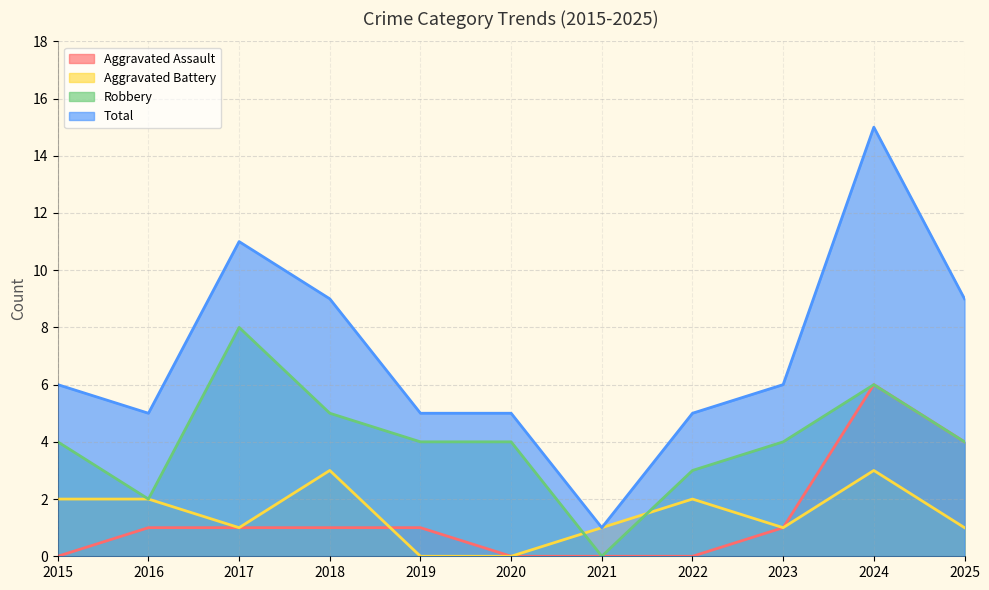

Where is the first local maximum for Aggravated Battery?

2018